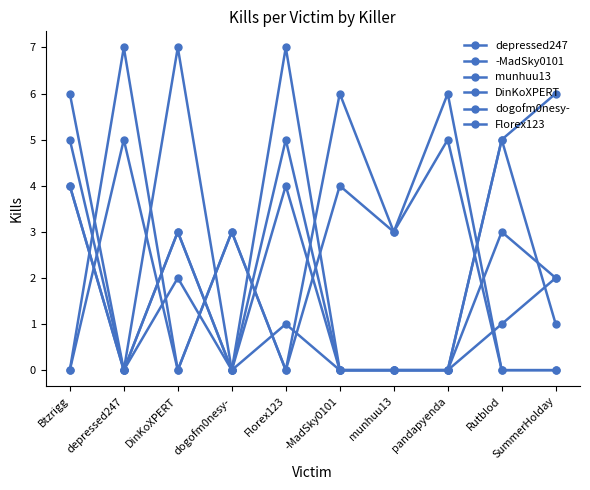

Which series has the largest total across all categories?

DinKoXPERT